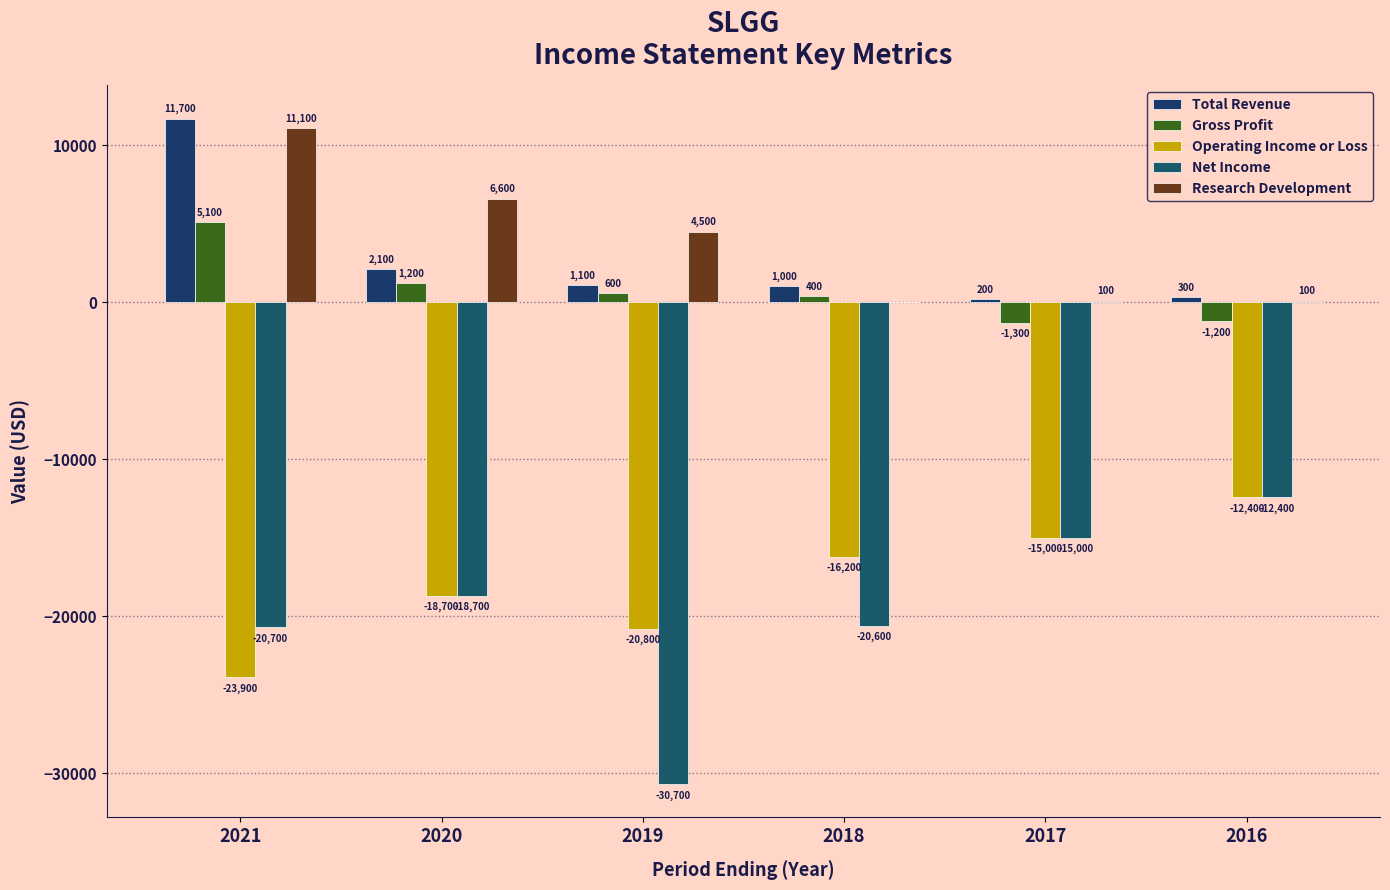

Reading right to left, extract all data points from this chart.

Total Revenue: 2016=300	2017=200	2018=1000	2019=1100	2020=2100	2021=11700
Gross Profit: 2016=-1200	2017=-1300	2018=400	2019=600	2020=1200	2021=5100
Operating Income or Loss: 2016=-12400	2017=-15000	2018=-16200	2019=-20800	2020=-18700	2021=-23900
Net Income: 2016=-12400	2017=-15000	2018=-20600	2019=-30700	2020=-18700	2021=-20700
Research Development: 2016=100	2017=100	2018=0	2019=4500	2020=6600	2021=11100